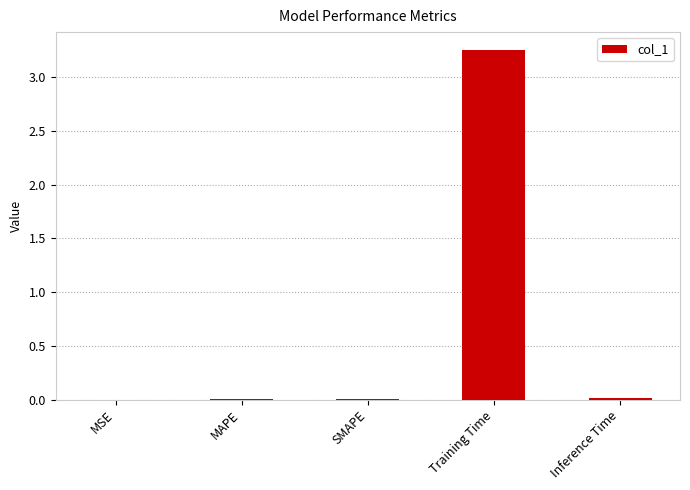

Which label corresponds to the largest value in the chart?

Training Time